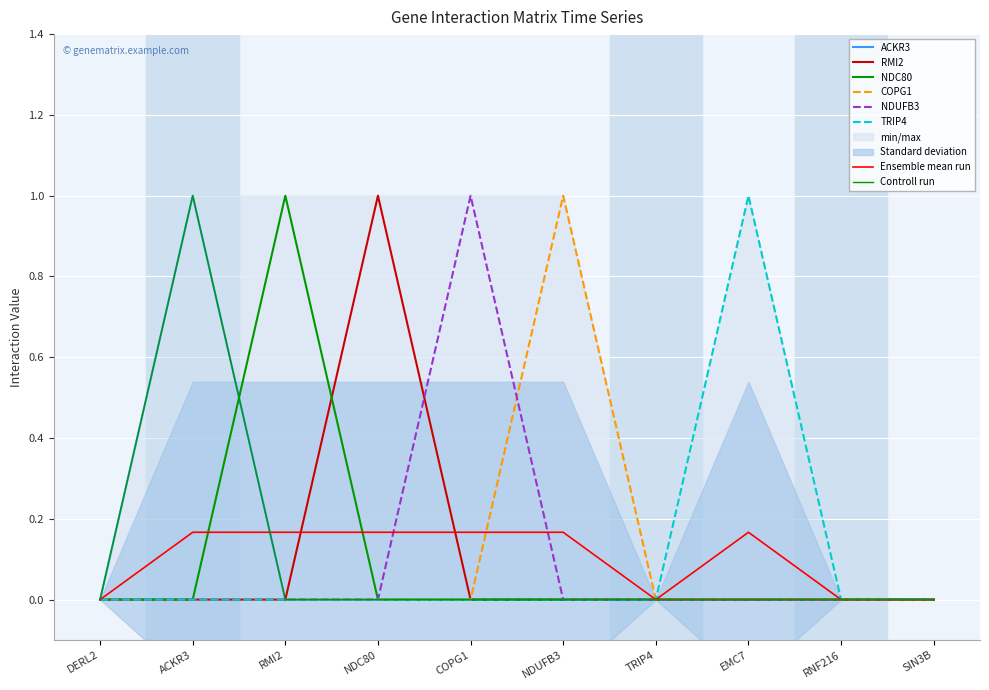

Where do NDUFB3 and RMI2 first cross each other?

NDC80 and COPG1